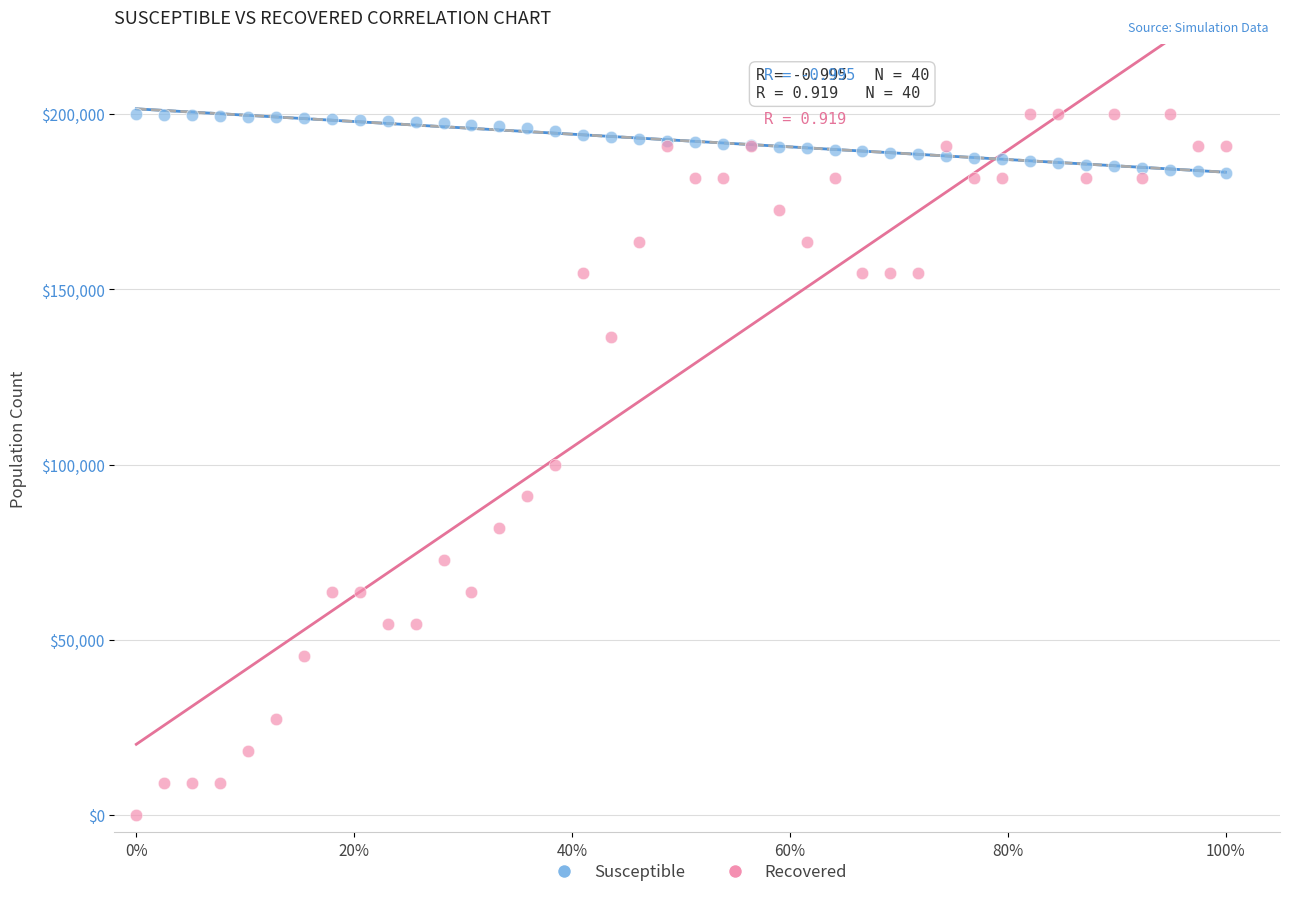

Which series has the largest Y range (max minus min)?

Recovered